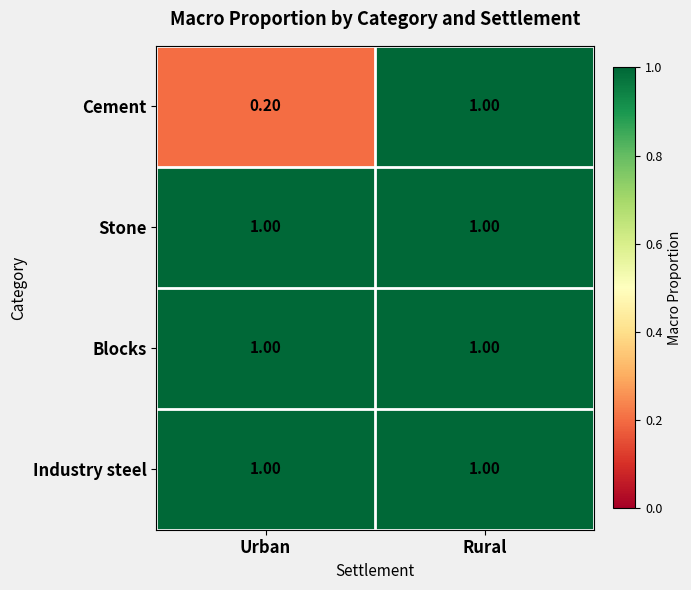

What is the sum of the Cement values at Rural and Urban?

1.2